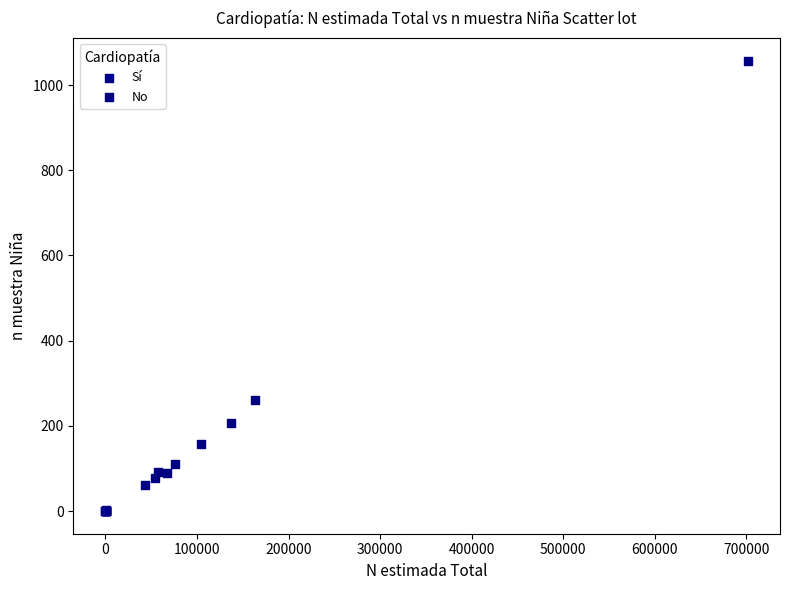

Which series reaches the minimum Y coordinate?

Sí